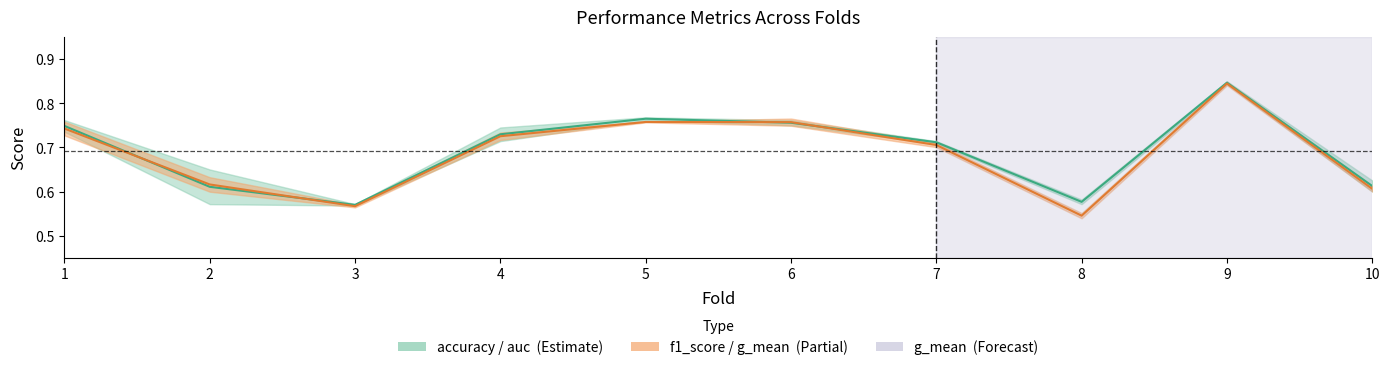

After their last crossing, which series has the higher values: accuracy or auc?

accuracy